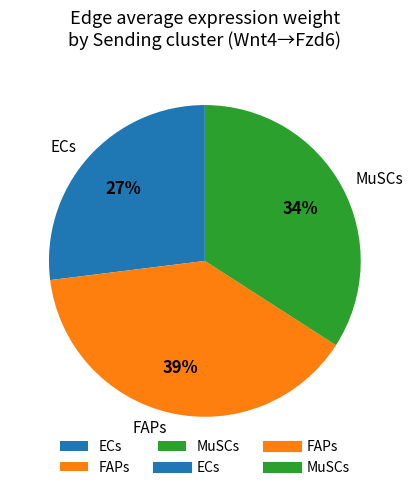

Which category has the biggest portion of the pie?

FAPs